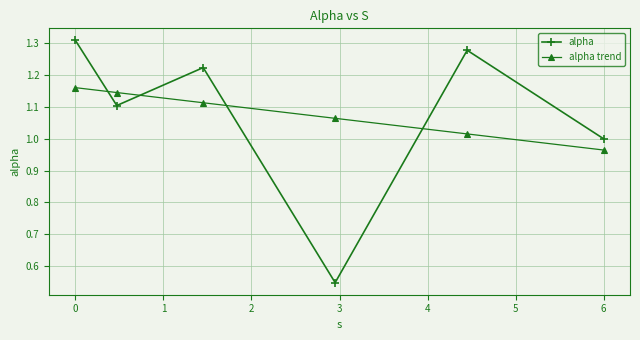

Rank the series by their maximum value, from highest to lowest.

alpha, alpha trend